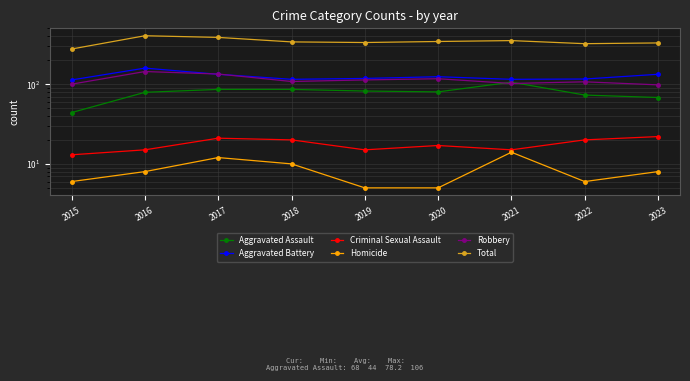

The Total series shows 199 at 2021. True or false?

False